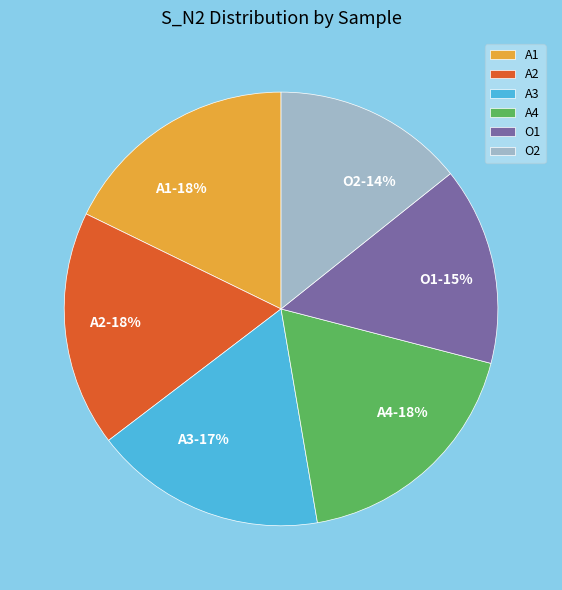

The O1 slice represents 22% of the pie. True or false?

False